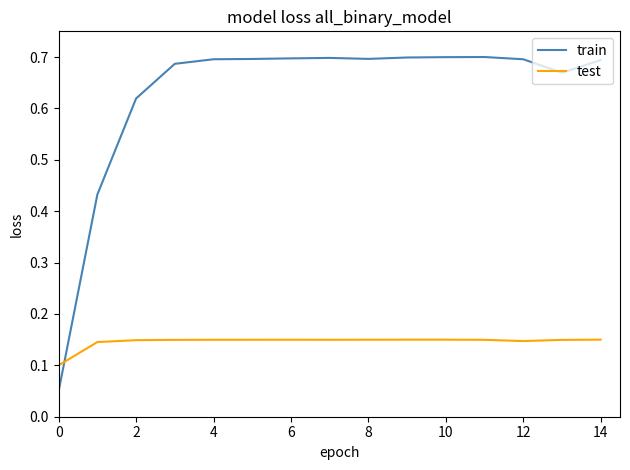

List the series in order of their peak value, highest first.

train, test